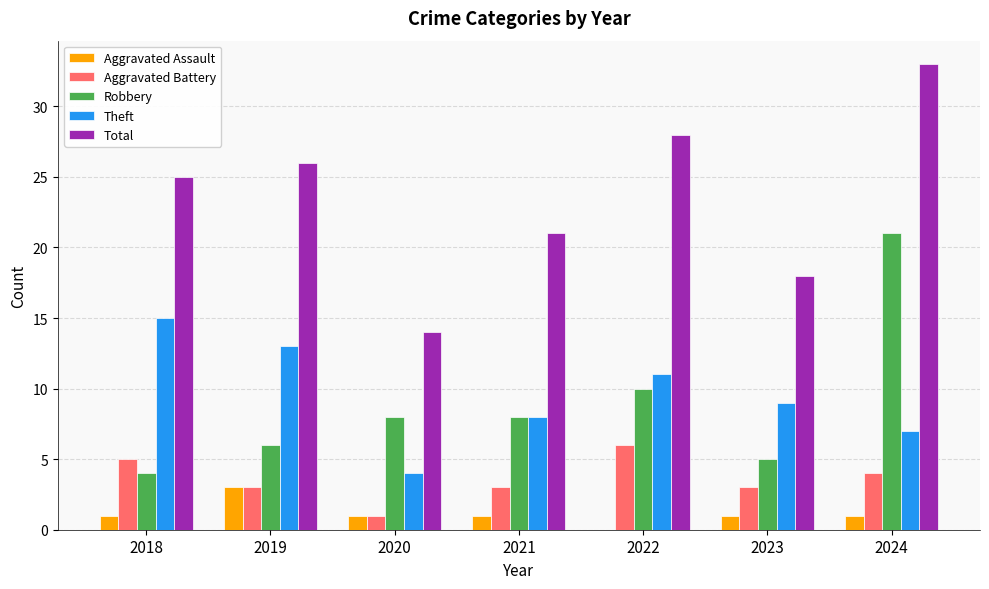

Are the bars horizontal?

No